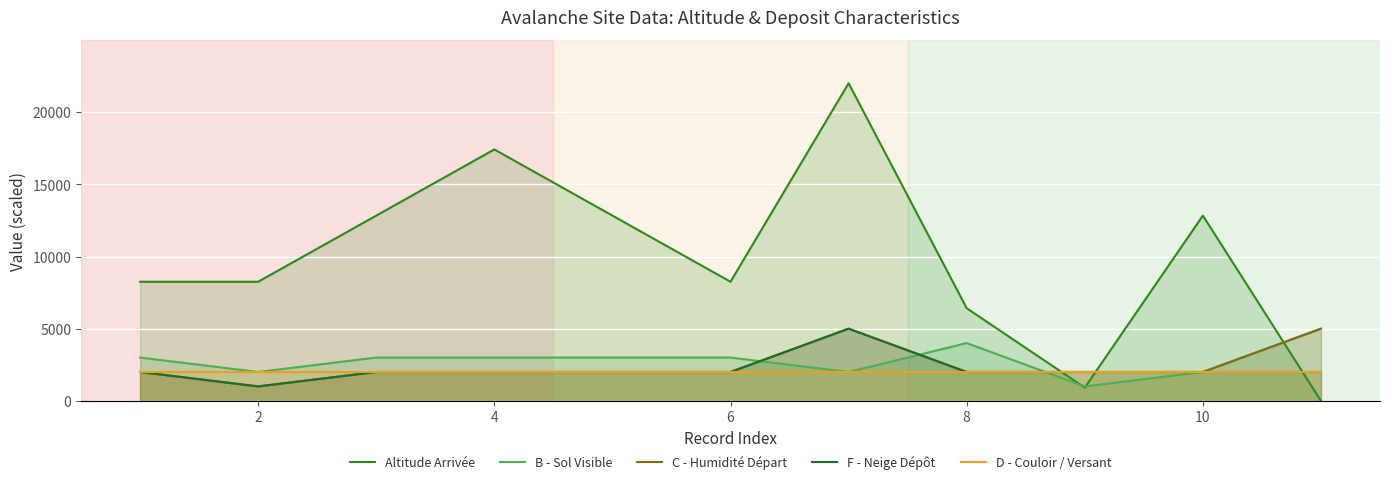

How many lines are shown in the chart?

5